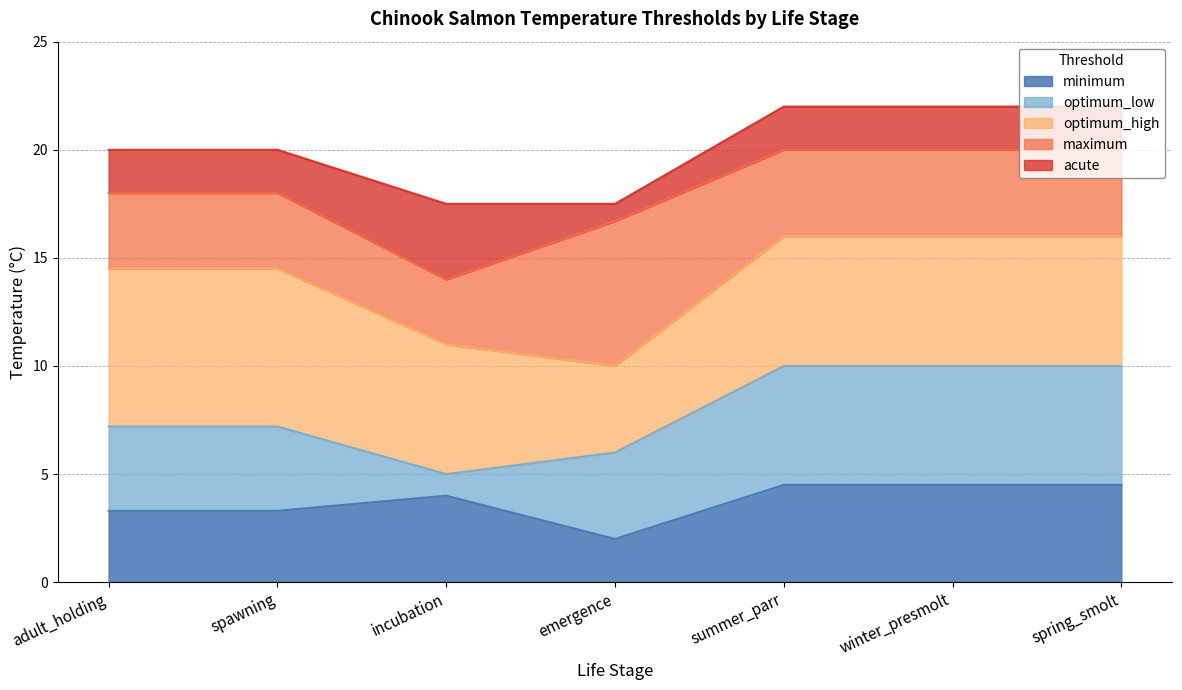

Where does the optimum_high series first go above 14?

adult_holding